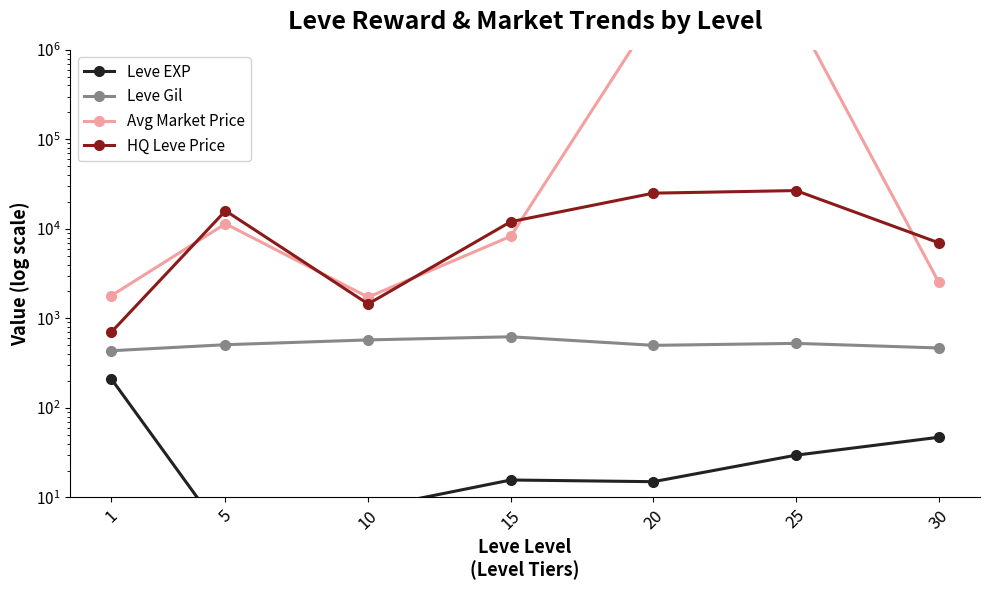

True or false: Leve EXP has a value of 110.1 at 1.

False